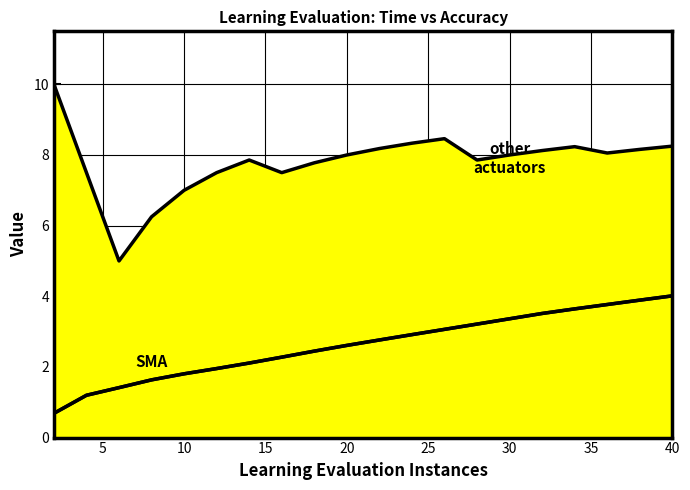

What is the highest value of the evaluation time (cpu seconds) series?

4.0